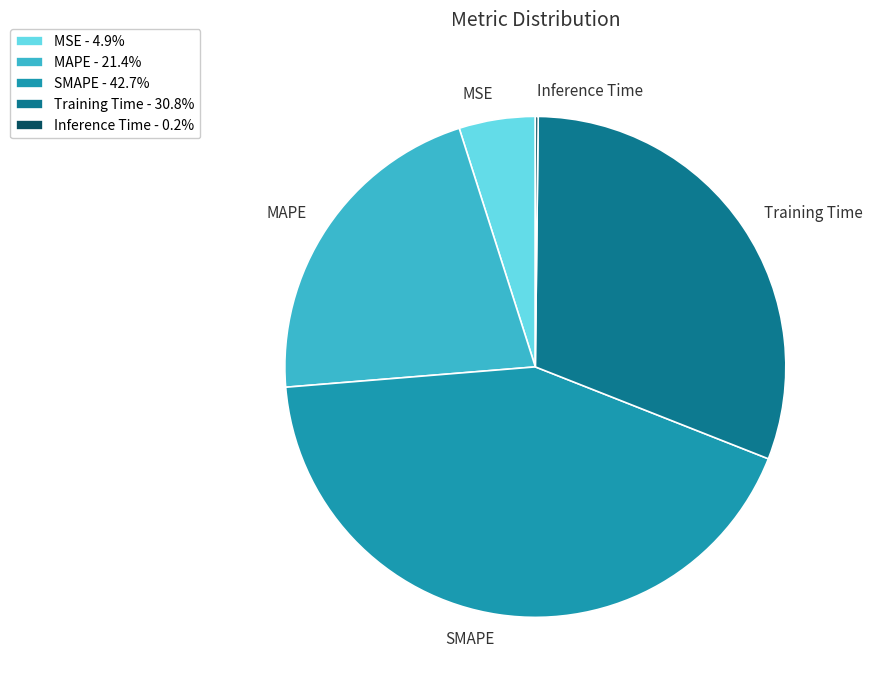

Approximately how many times larger is the value at Training Time compared to MAPE?

1.4